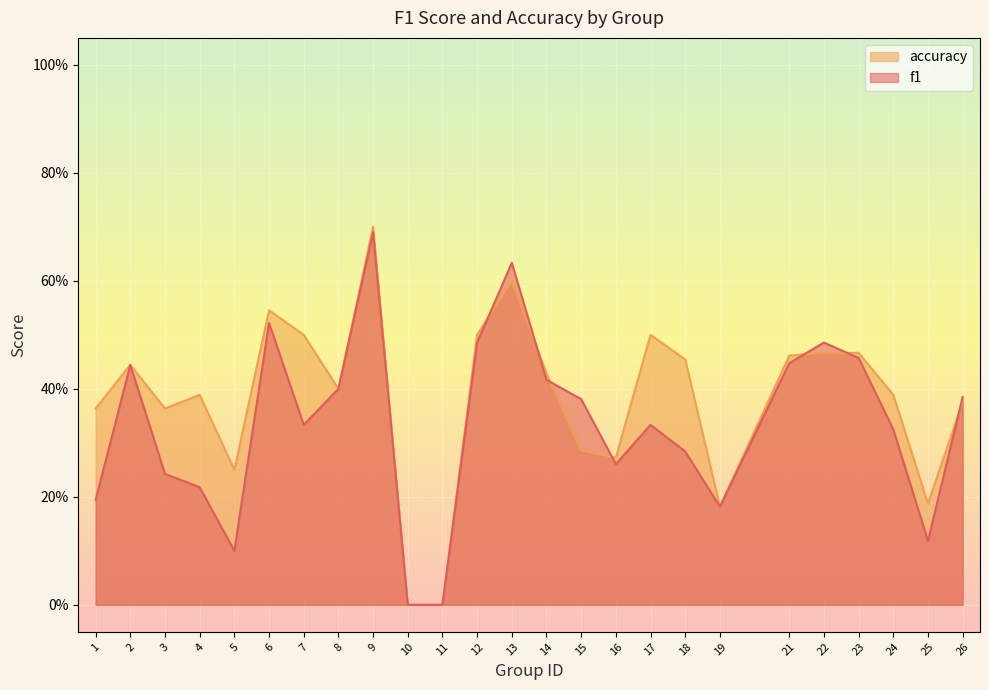

What is the difference between the second highest and second lowest values in the accuracy series?

0.6